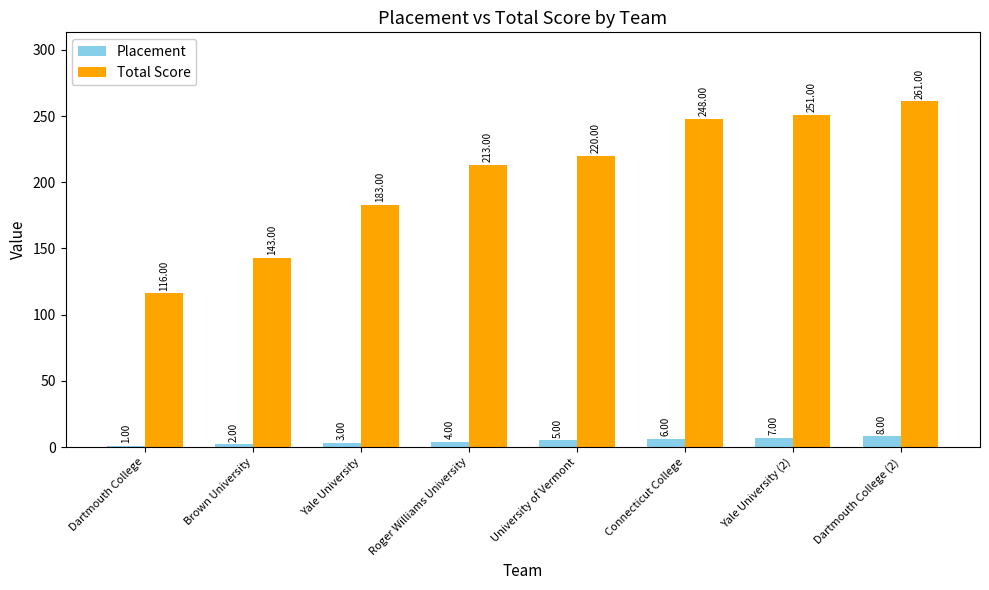

Reading right to left, extract all data points from this chart.

Placement: 8	7	6	5	4	3	2	1
Total Score: 261	251	248	220	213	183	143	116